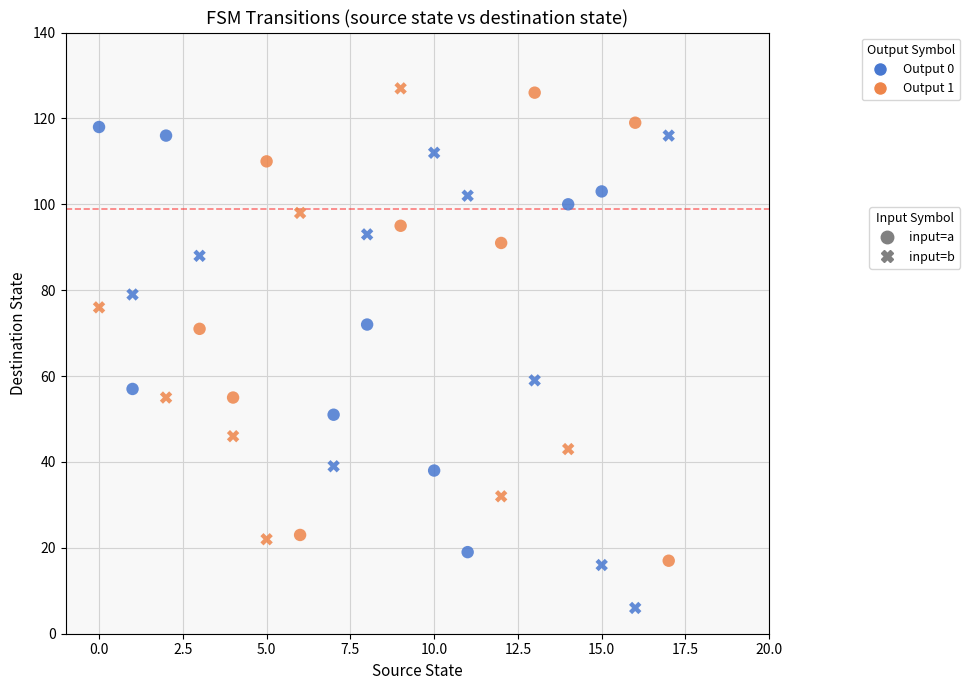

Which series has the largest Y range (max minus min)?

input=b